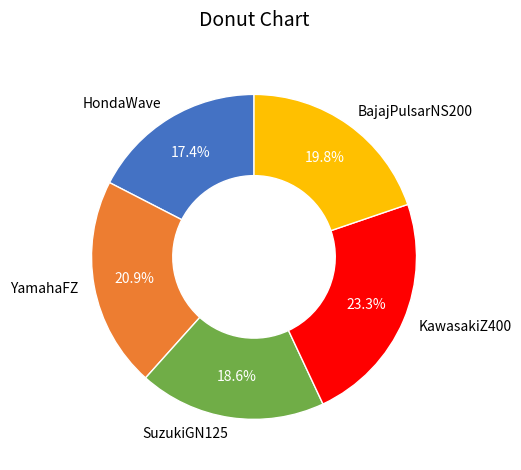

Combined, do HondaWave and BajajPulsarNS200 account for over 50%?

No